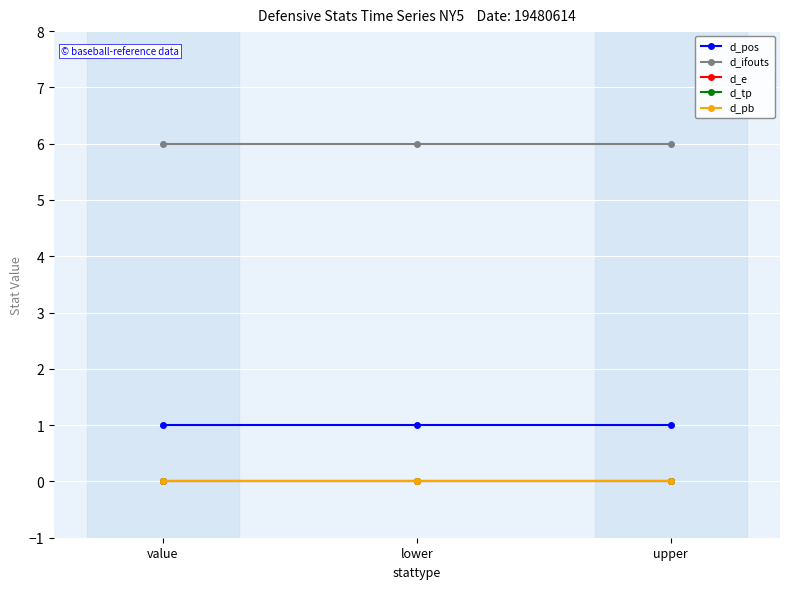

The value of d_pos at upper is 1. True or false?

True